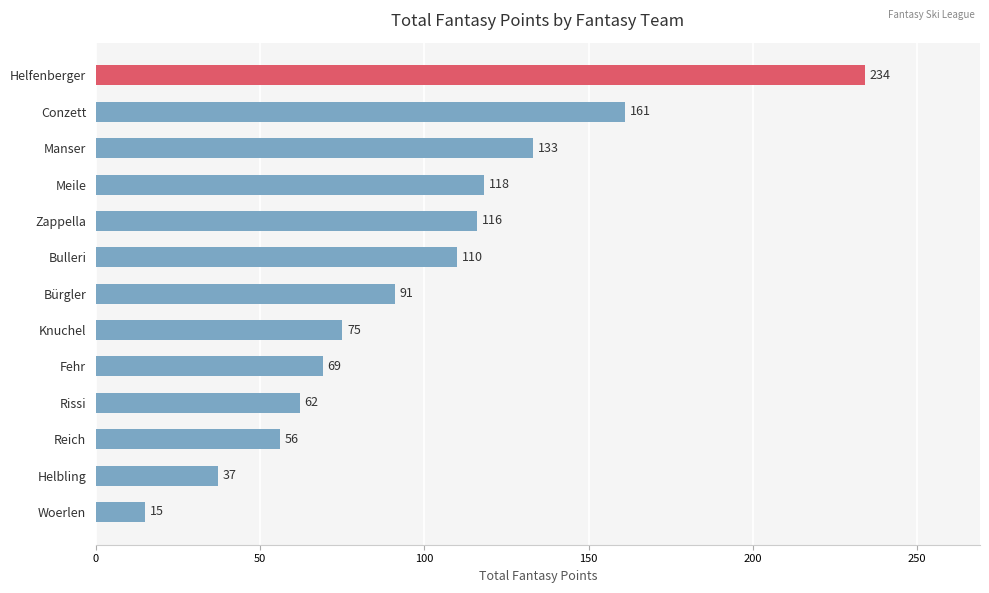

What is the difference between the values at Fehr and Rissi?

7